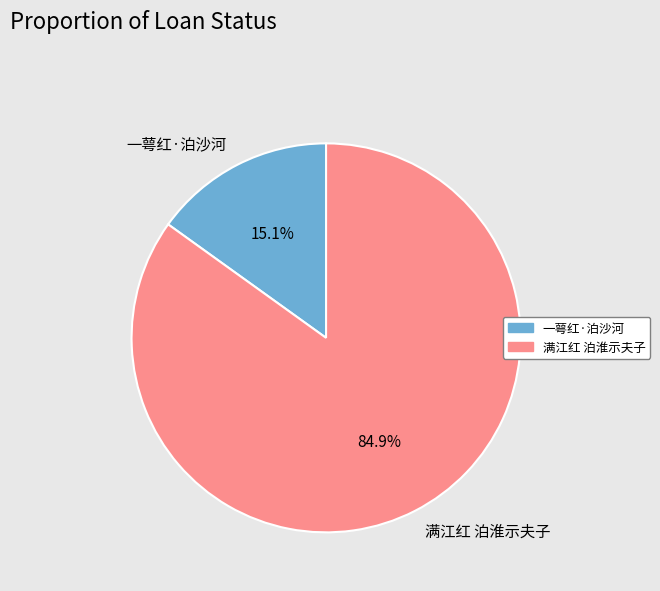

Between 一萼红·泊沙河 and 满江红 泊淮示夫子, which is larger?

满江红 泊淮示夫子